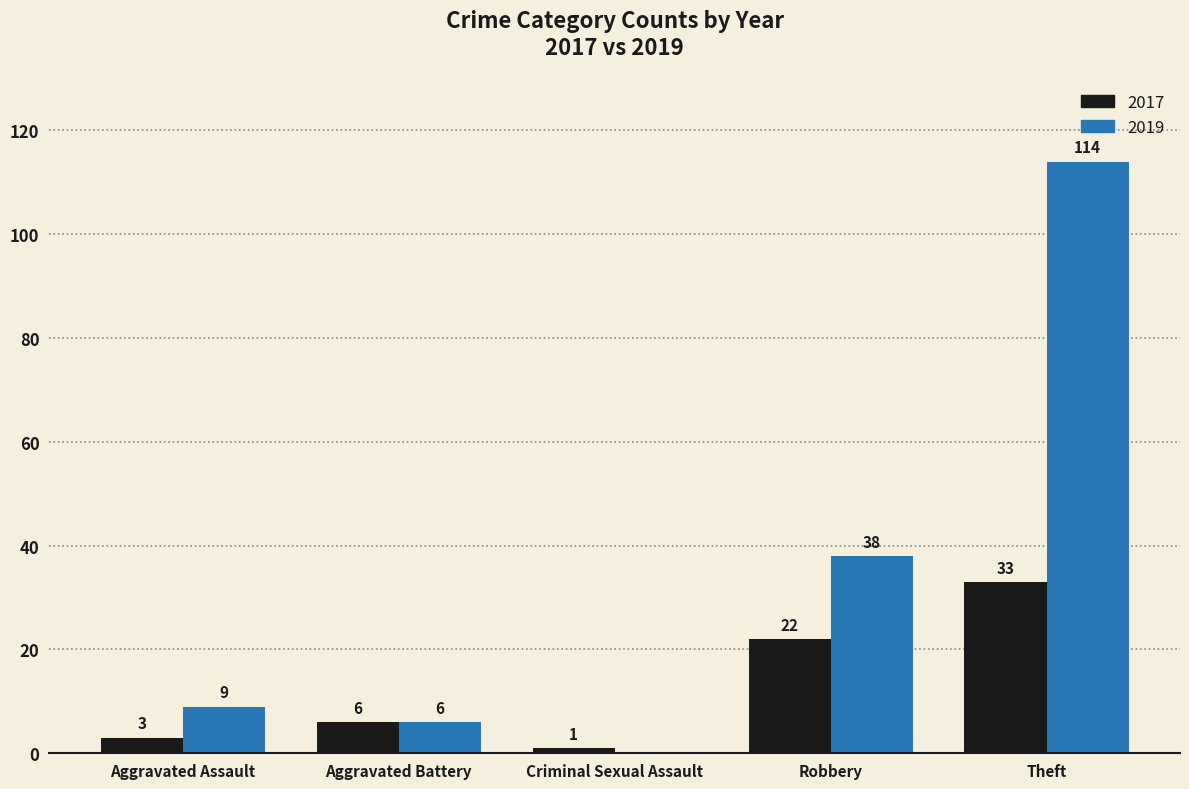

Is it true that 2017 equals 3 at Aggravated Assault?

True